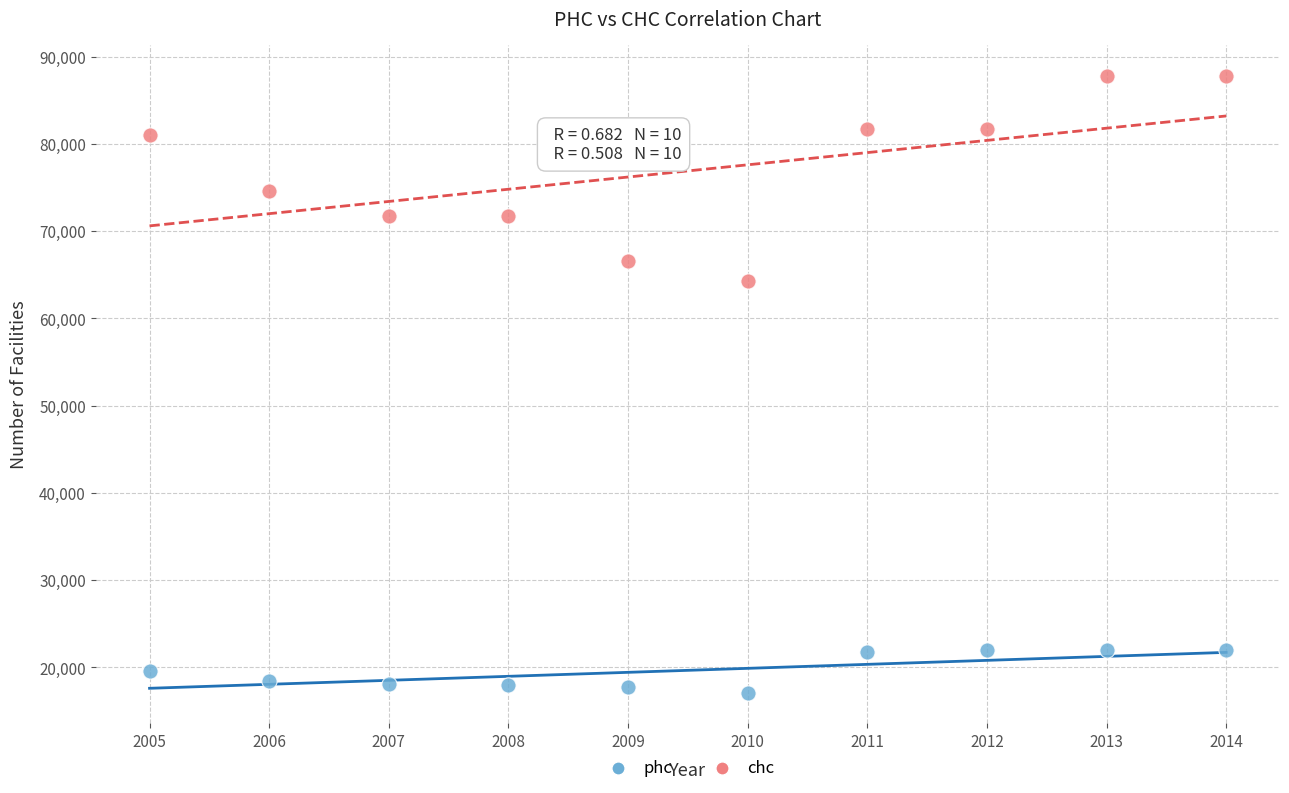

What are all the series names shown in the legend?

phc, chc